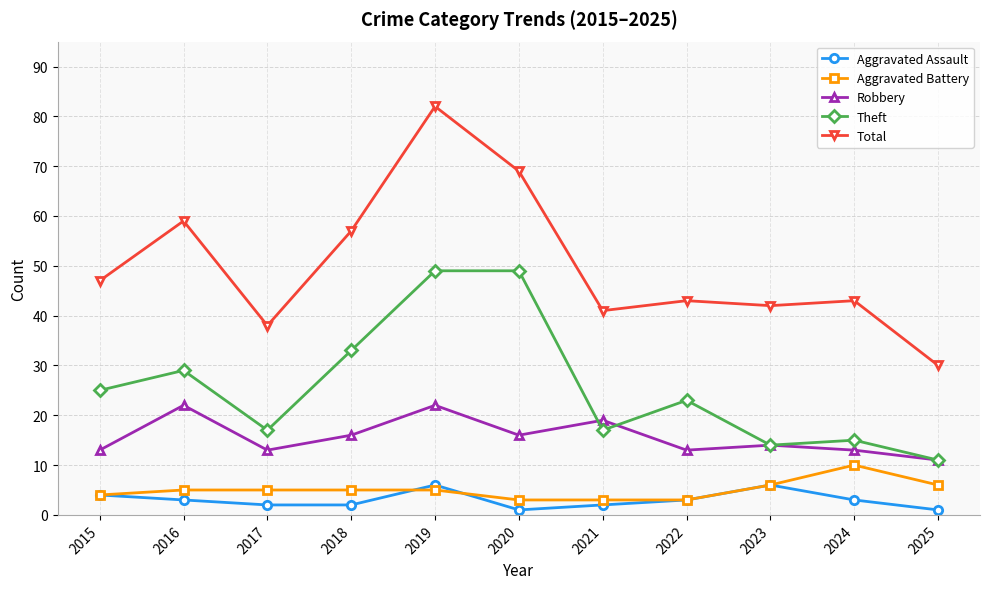

Is it true that Theft equals 4 at 2023?

False